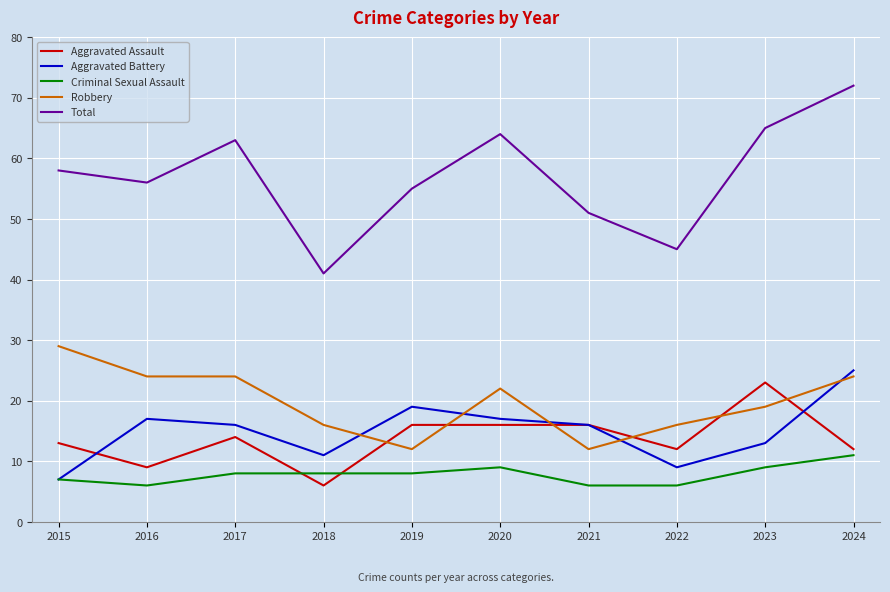

Which category has the highest value across all series?

2024